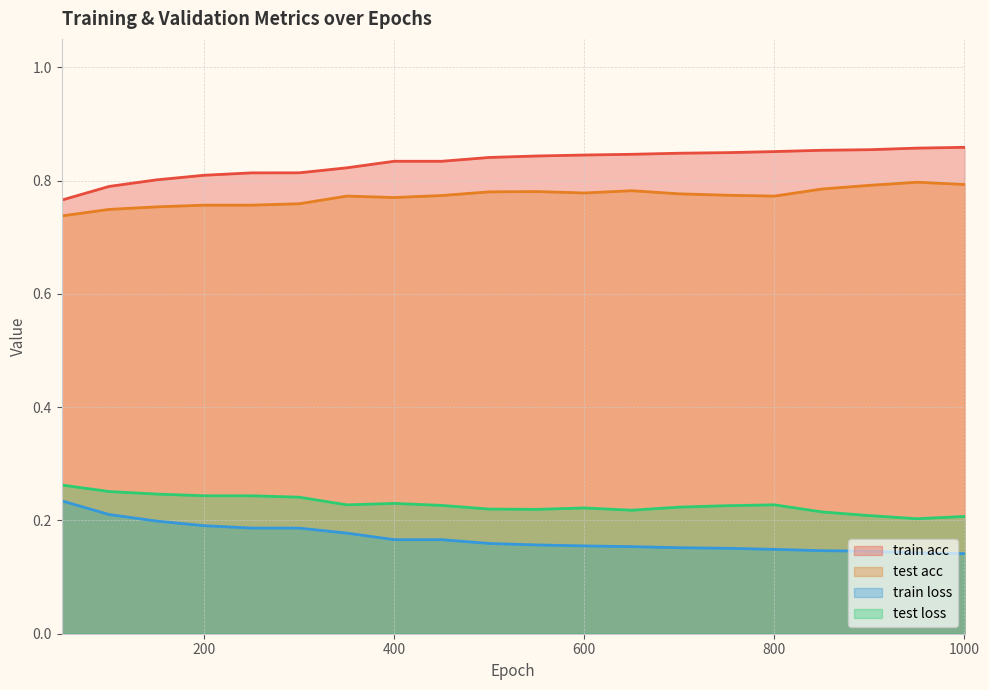

True or false: train loss and test acc intersect in this chart.

False